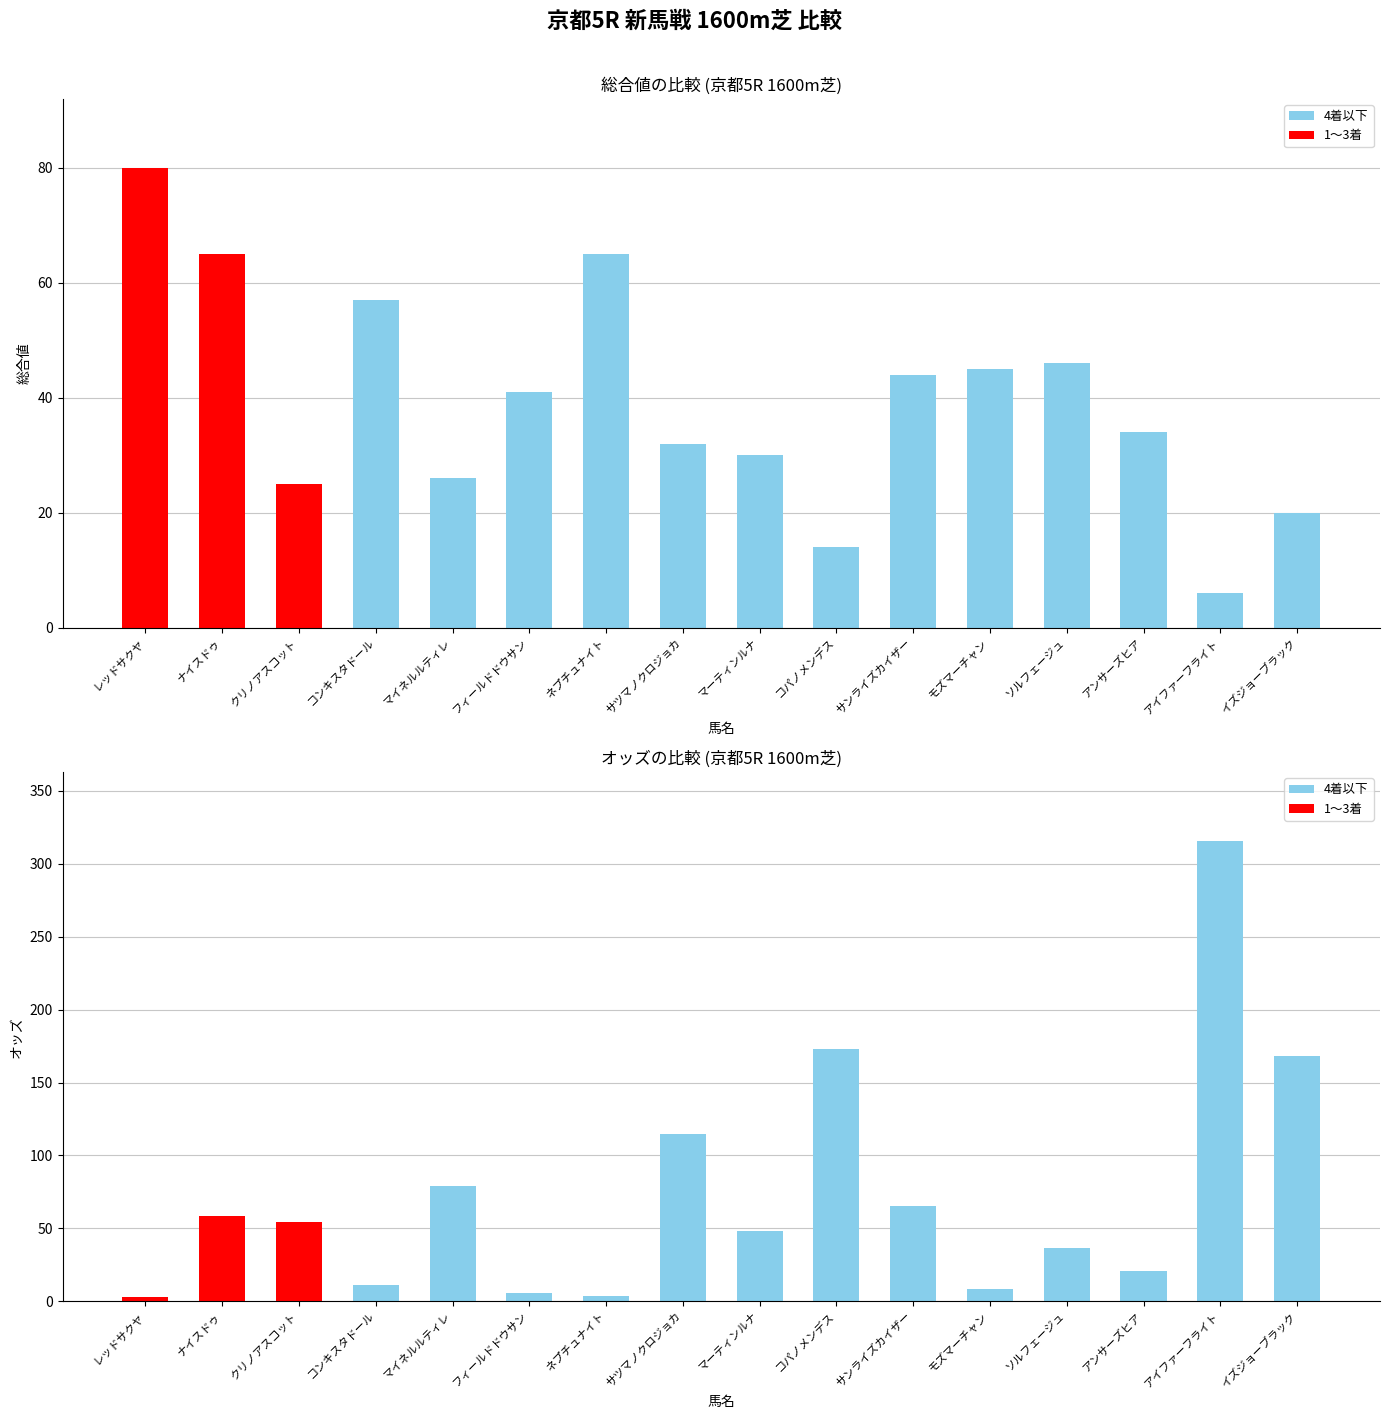

What is the spread (max minus min) of values at サンライズカイザー?

21.1